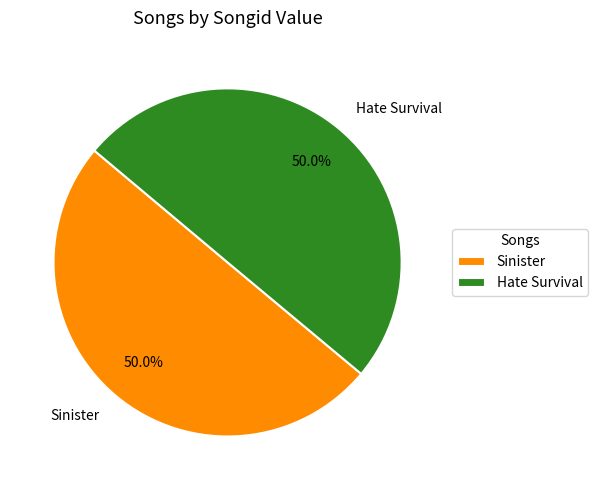

Count the number of slices in the pie.

2